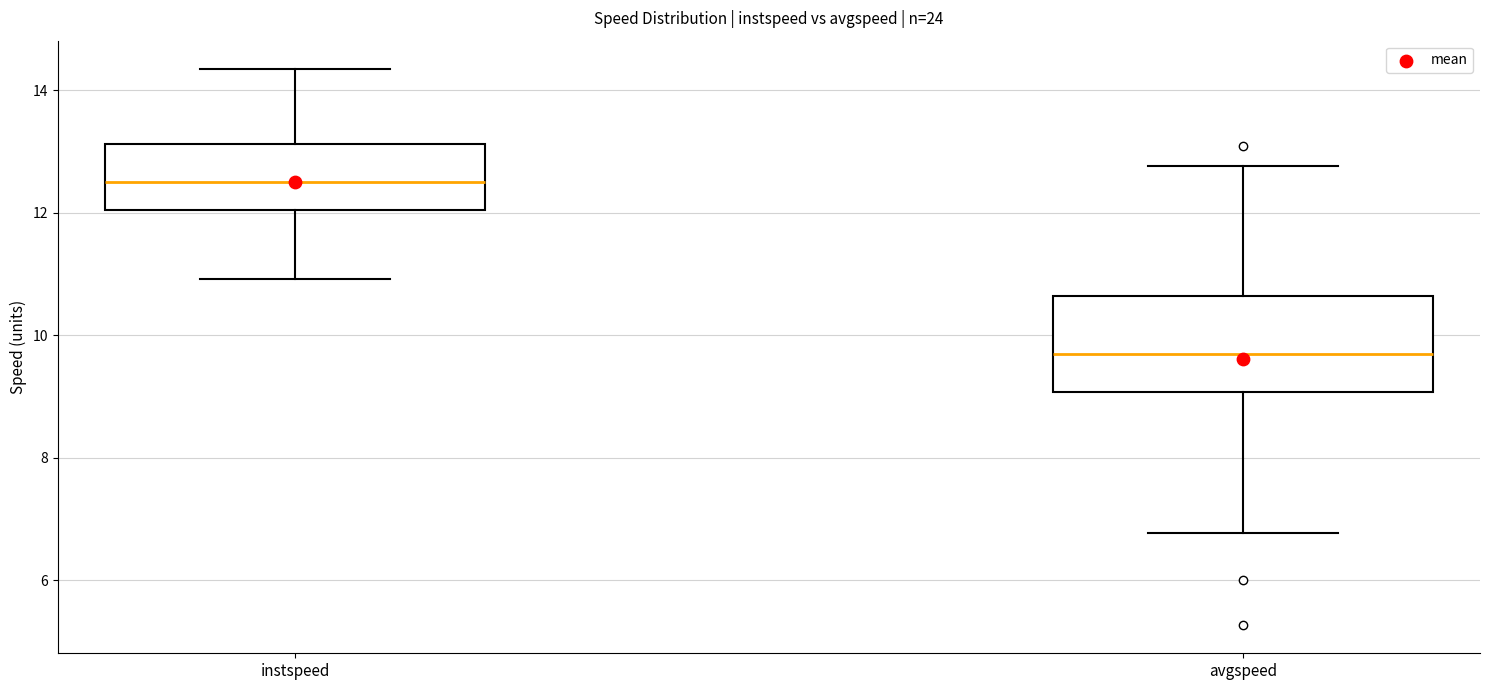

Reading left to right, transcribe this box plot: for each box, give where its median line is, the range the box spans, and where its two whiskers end, as read against the y-axis. The values are not printed on the chart, so give them approximately, as read against the axis.

instspeed: median 12.6, box 12.0 to 13.2, whiskers 11.0 to 14.4
avgspeed: median 9.6, box 9.0 to 10.6, whiskers 6.8 to 12.8